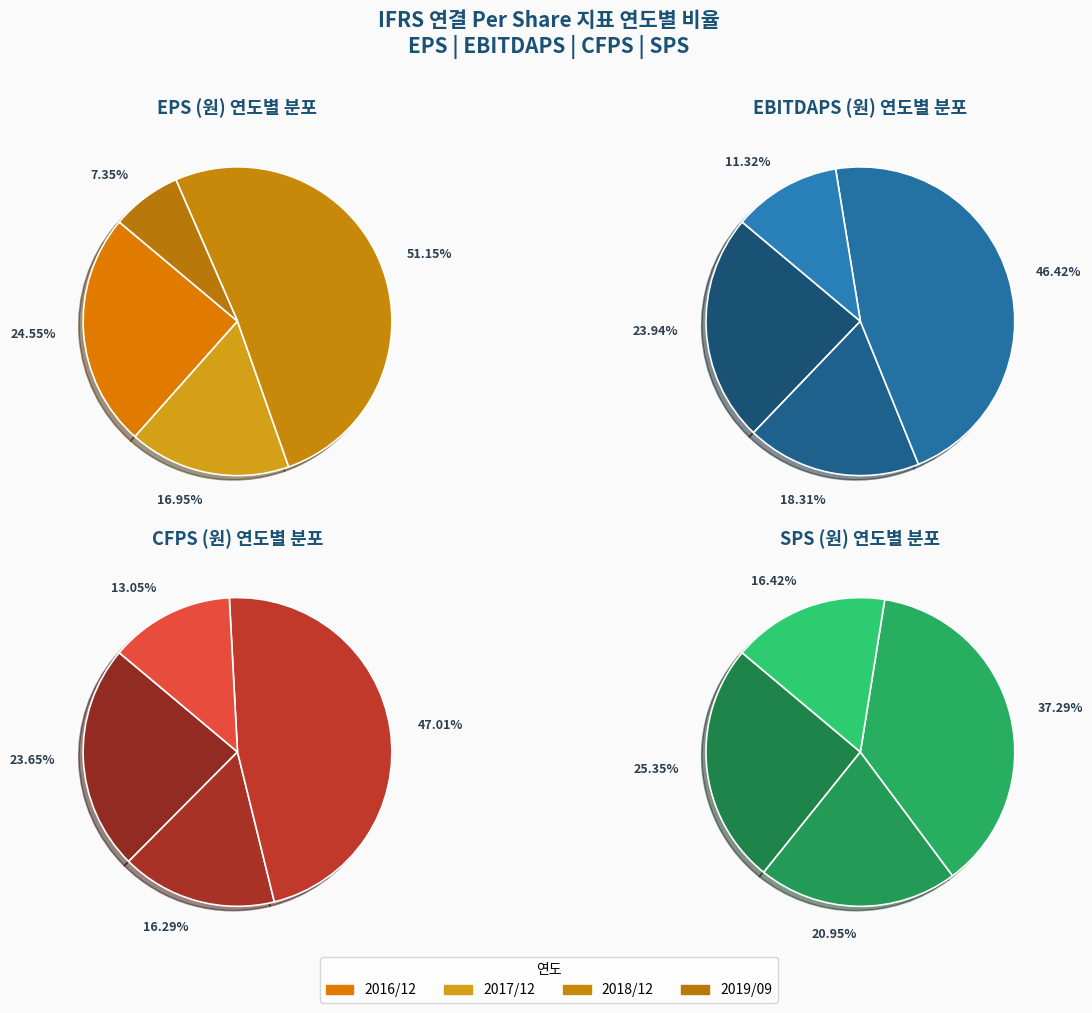

To the nearest percent, what is the average slice percentage?

25%